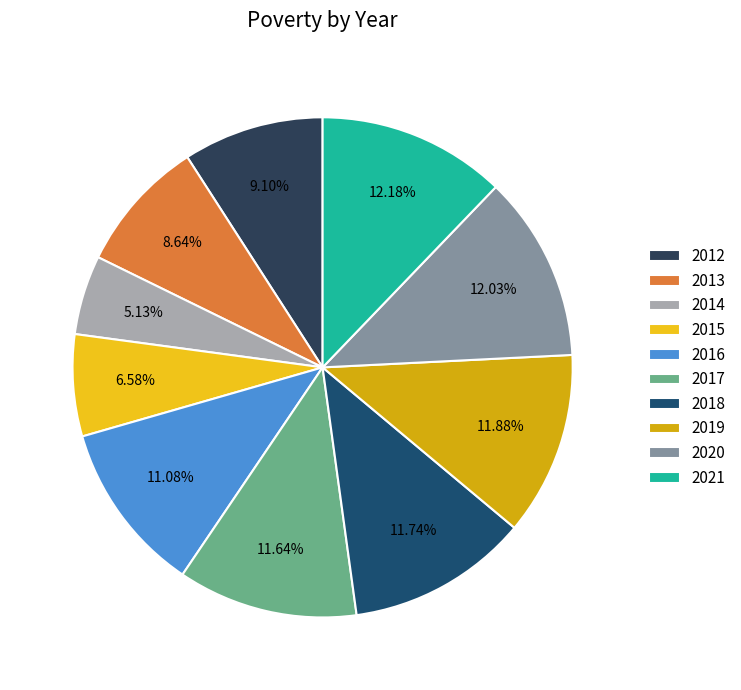

What is the largest slice in the pie chart?

2021